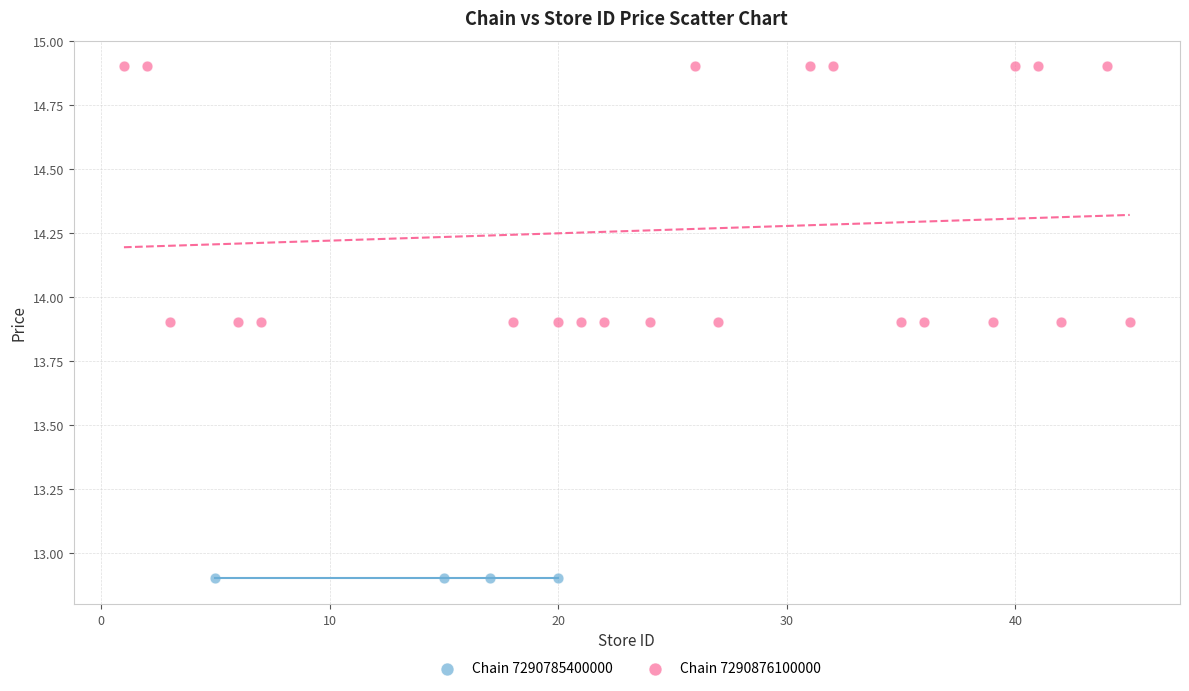

Which series contains the highest Y value?

Chain 7290876100000